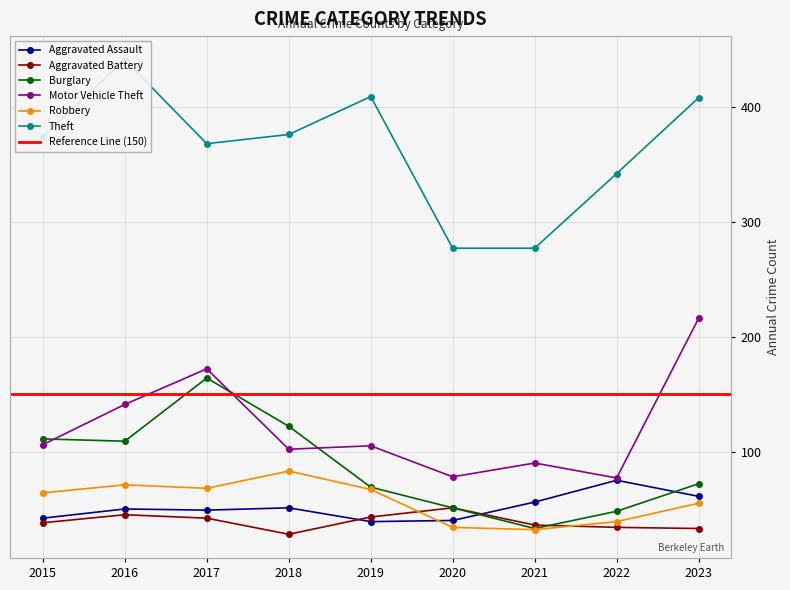

How many lines are shown in the chart?

6